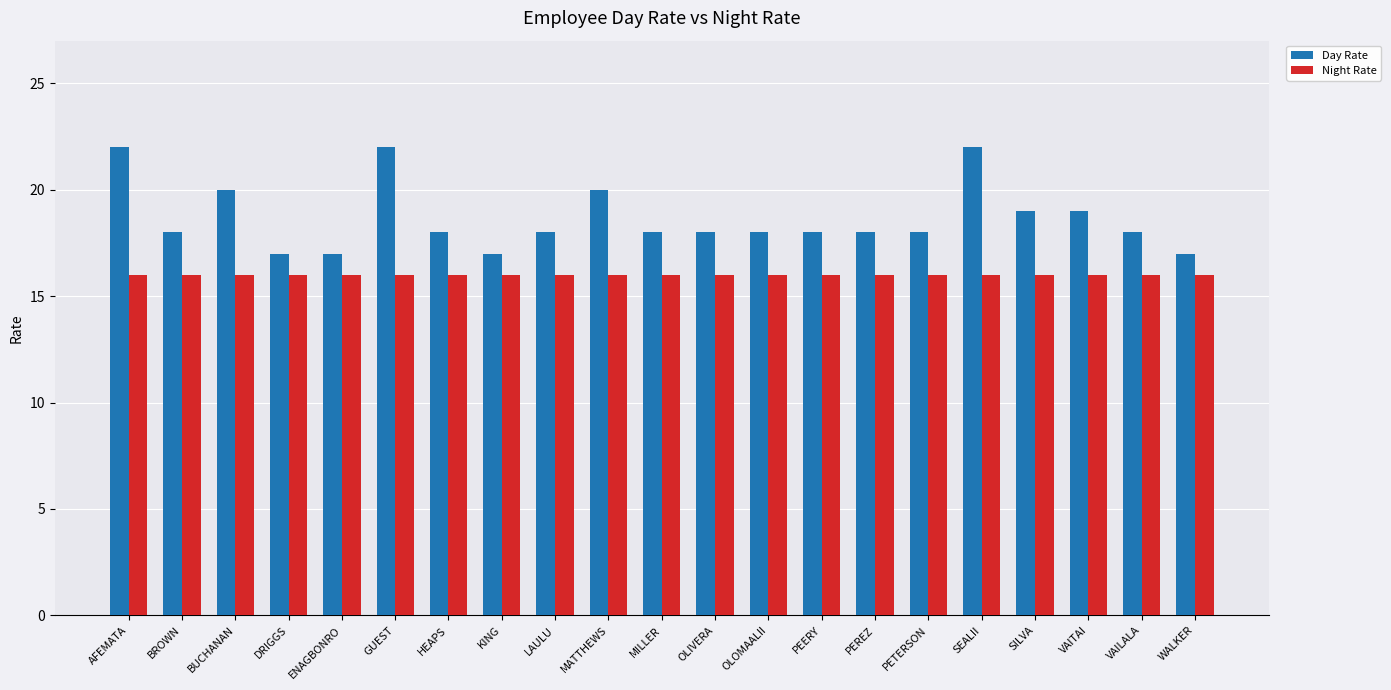

How many groups of bars are there?

21